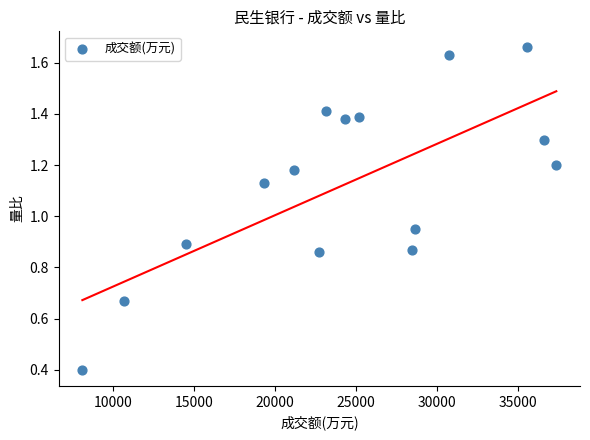

What is the range of Y values (max minus min)?

1.3